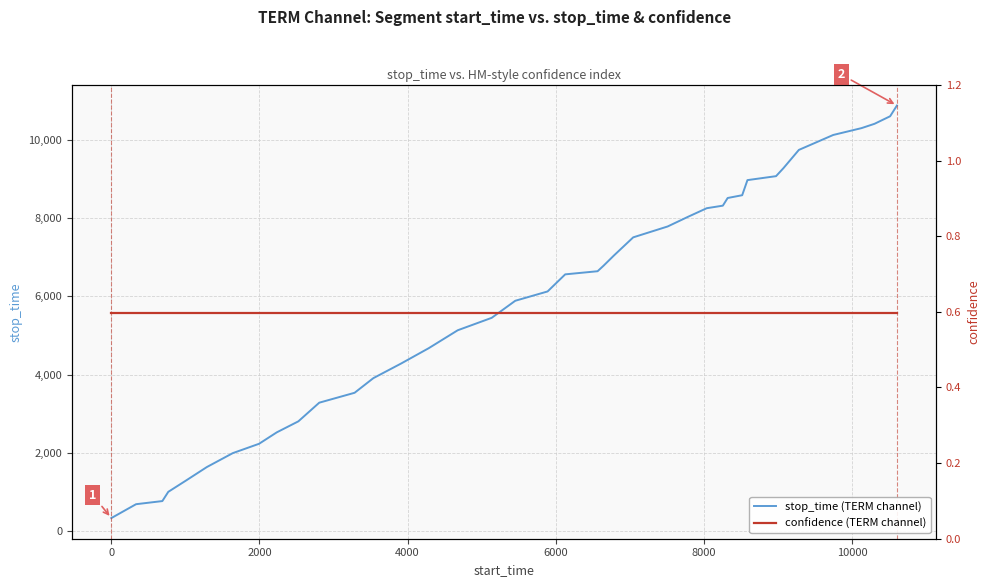

What is the maximum value for stop_time (TERM channel)?

10880